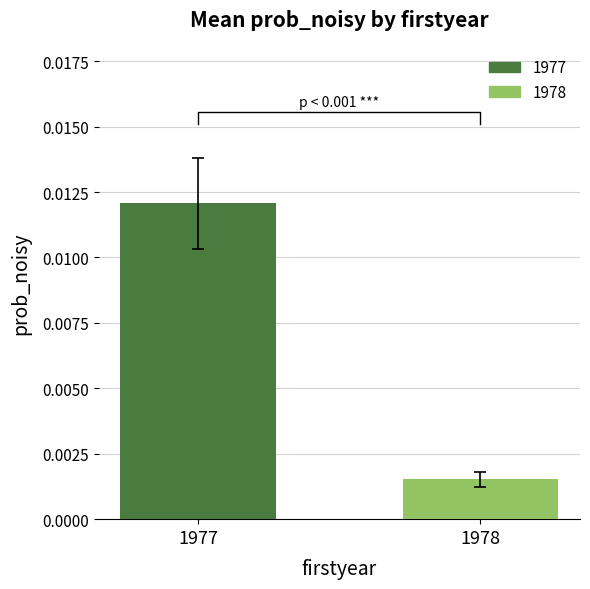

Which category has the highest value across all series?

1977